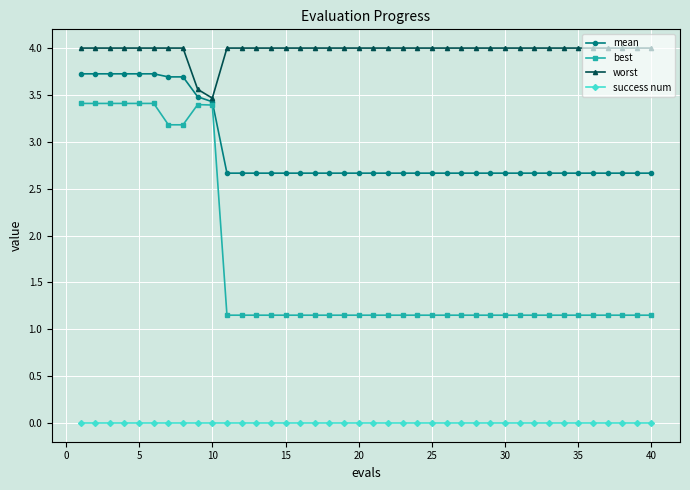

Which series has the widest spread of values?

best